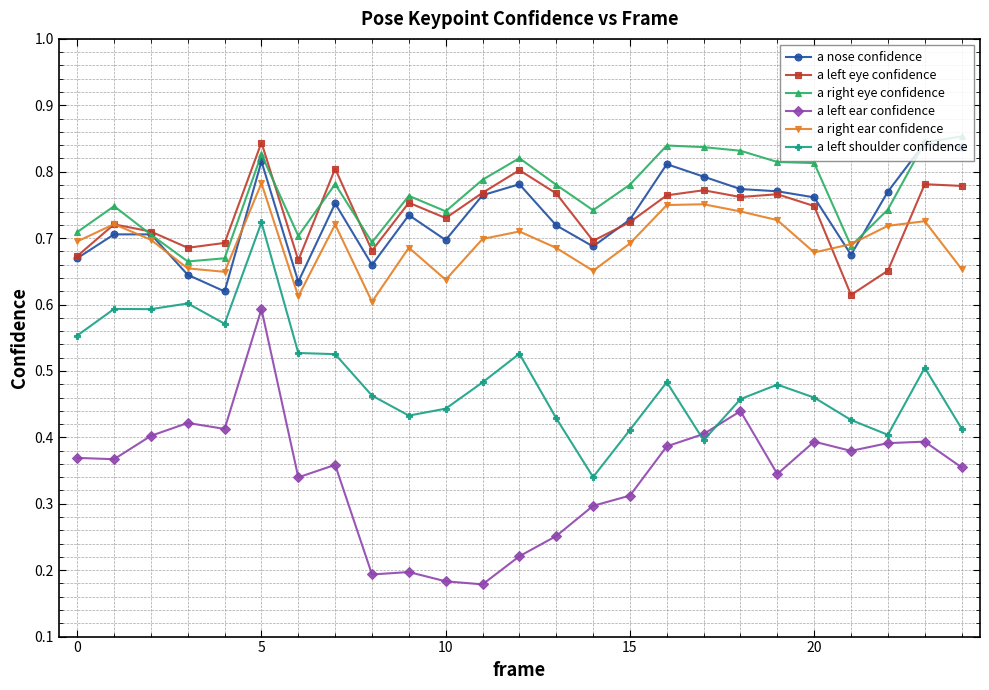

At how many categories does at least one series exceed 0?

25